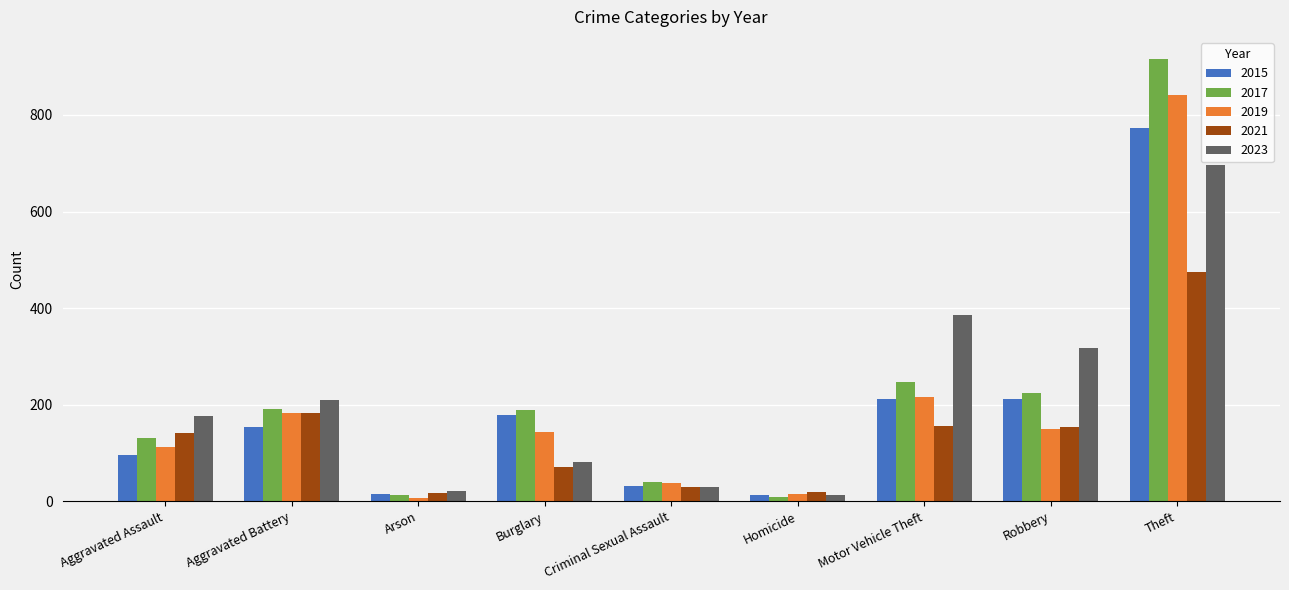

The value of 2015 at Motor Vehicle Theft is 285. True or false?

False